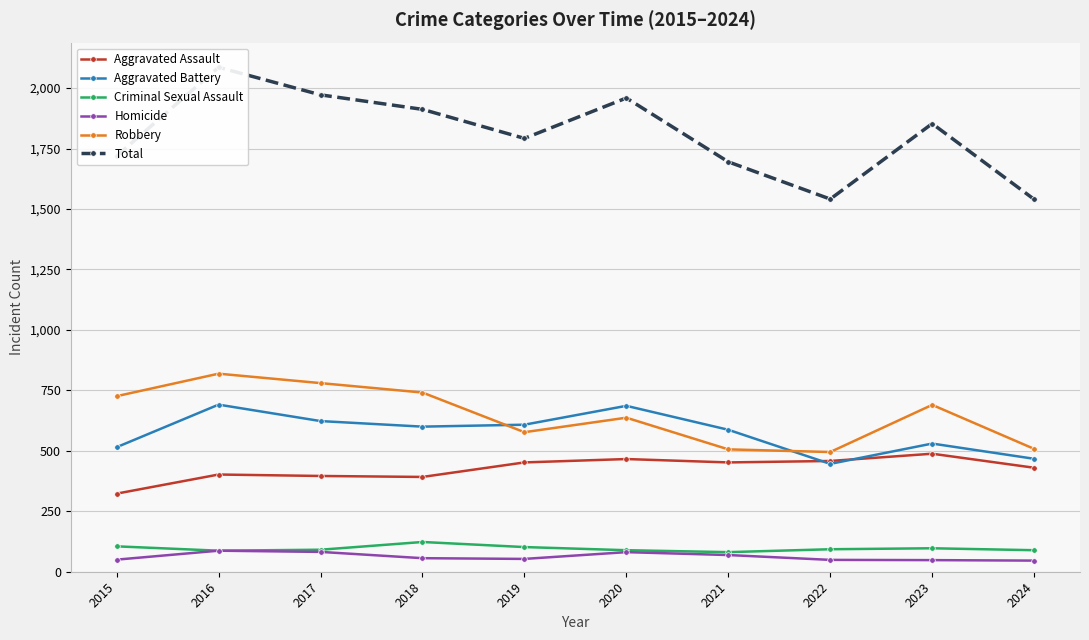

What is the maximum value shown in the chart?

2086